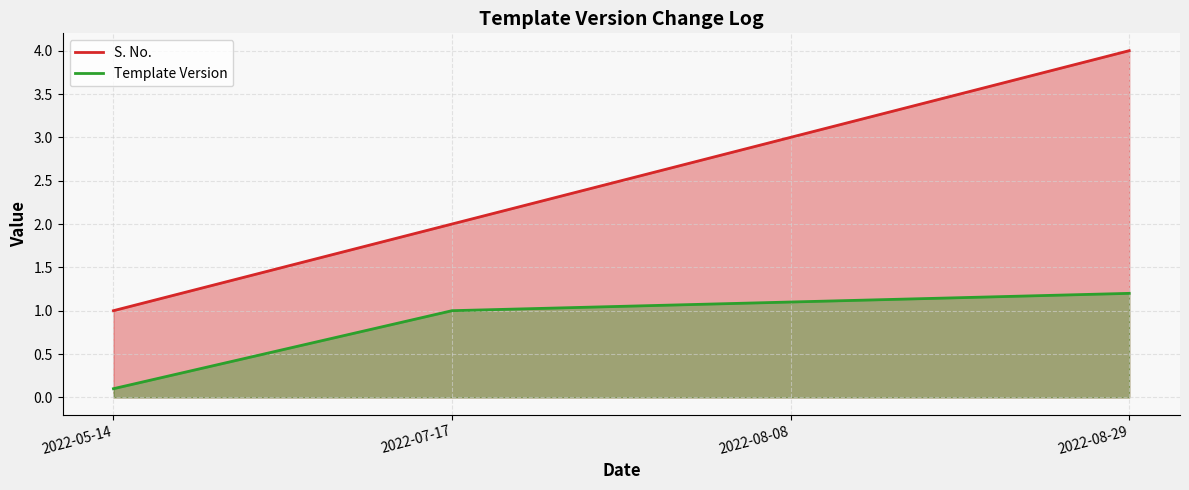

What is the maximum value shown in the chart?

4.0